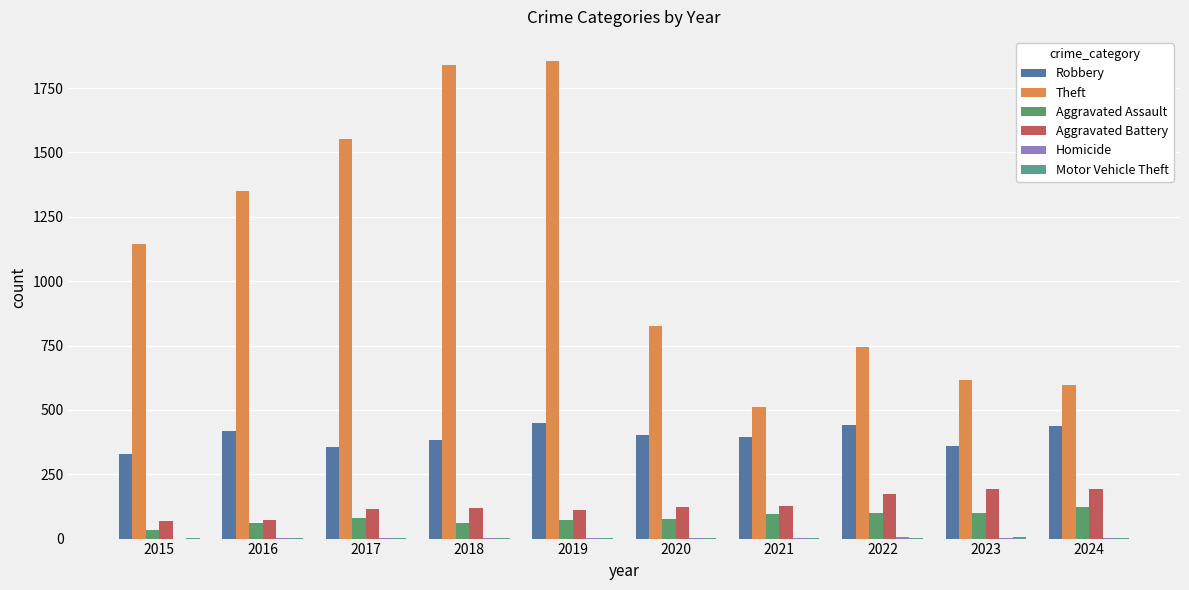

The Motor Vehicle Theft series shows 1 at 2016. True or false?

False